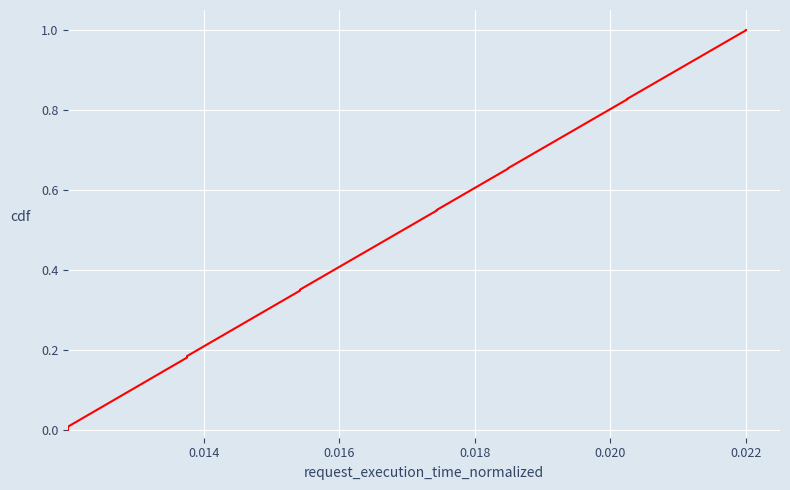

What is the average value?

0.5